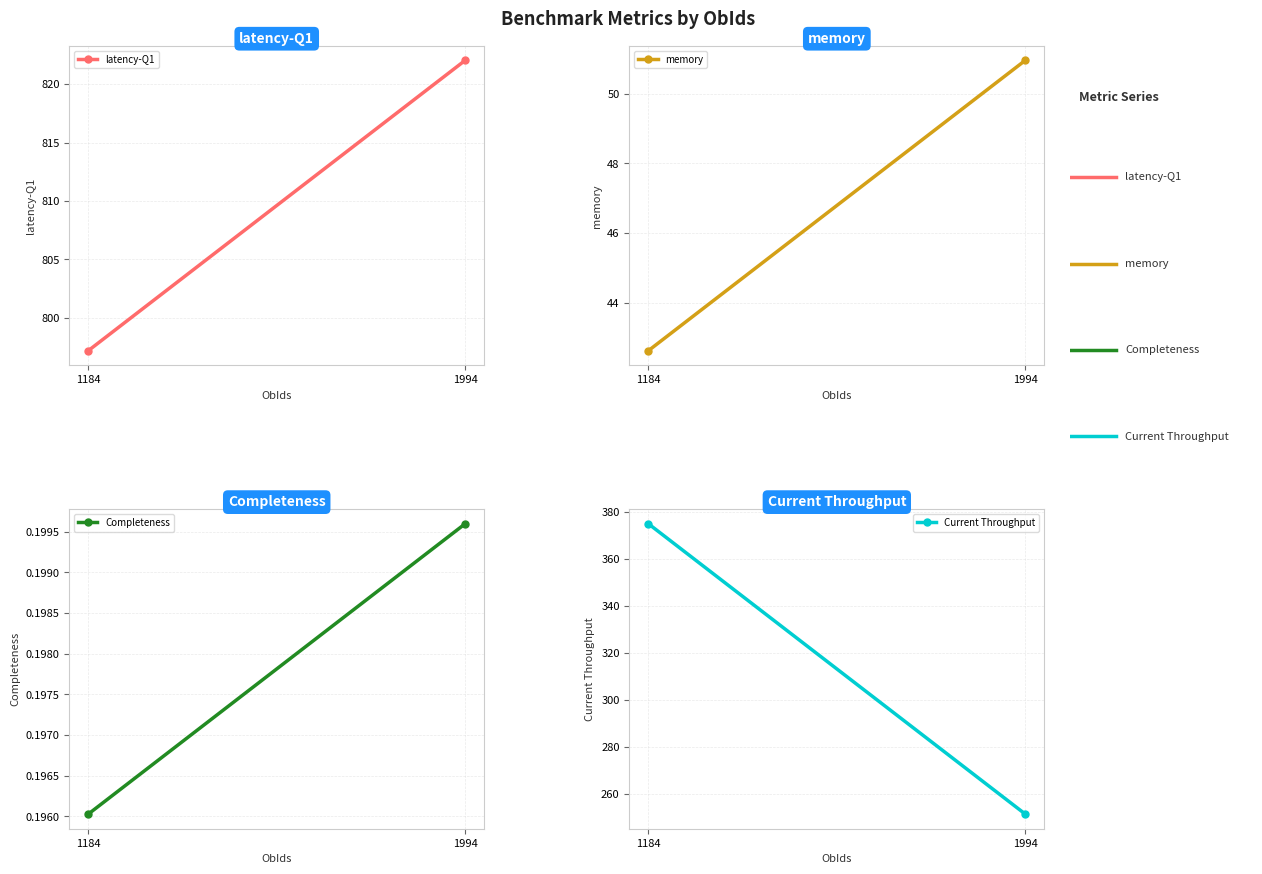

What is the sum of all latency-Q1 values?

1619.2